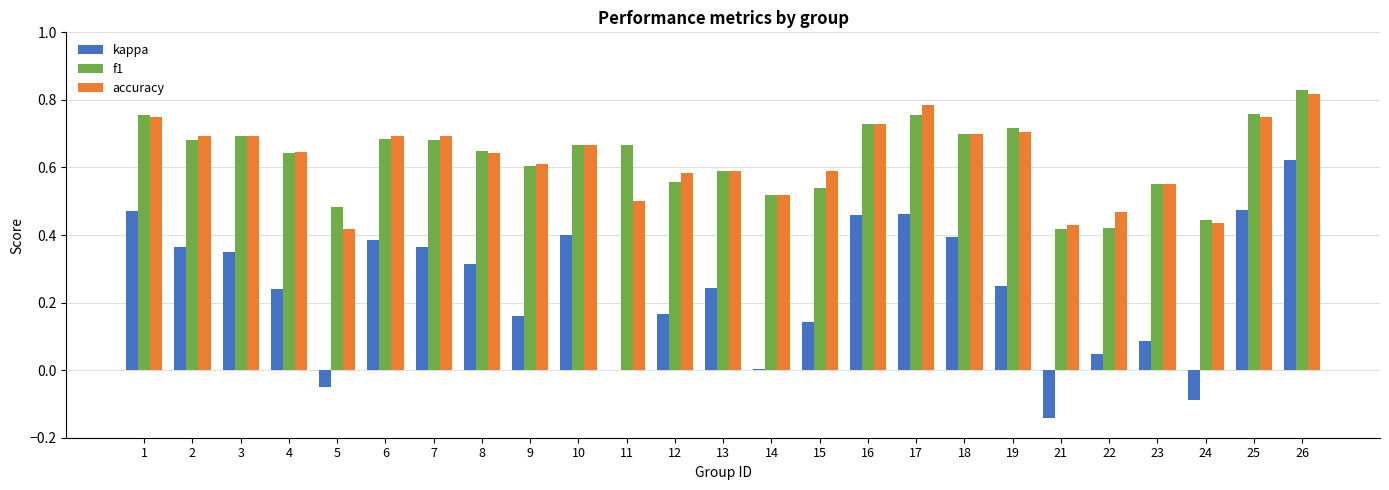

Which category has the highest value across all series?

26